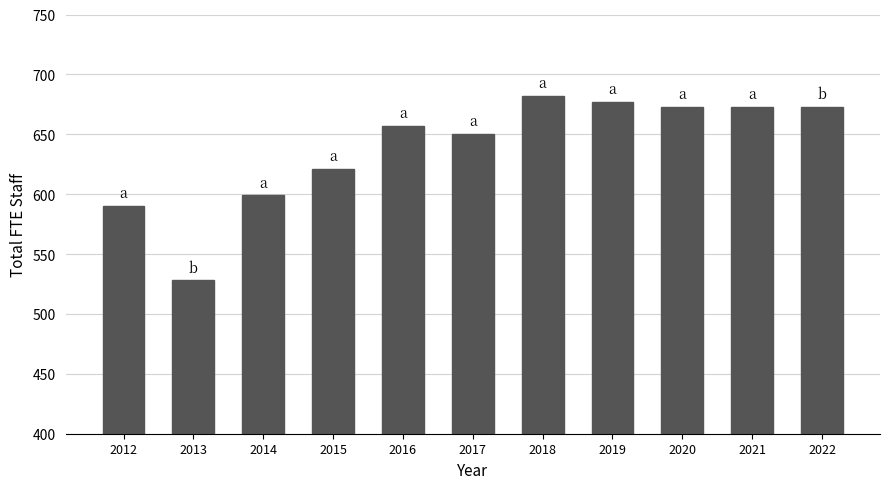

What is the difference between the maximum and minimum values?

154